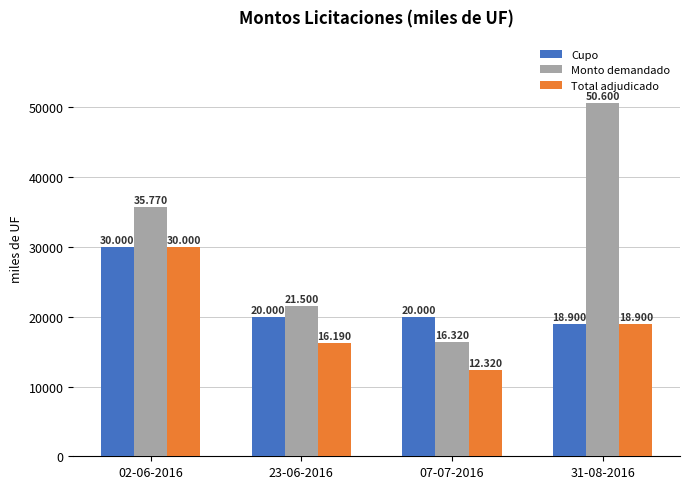

How many bars are there in total?

12